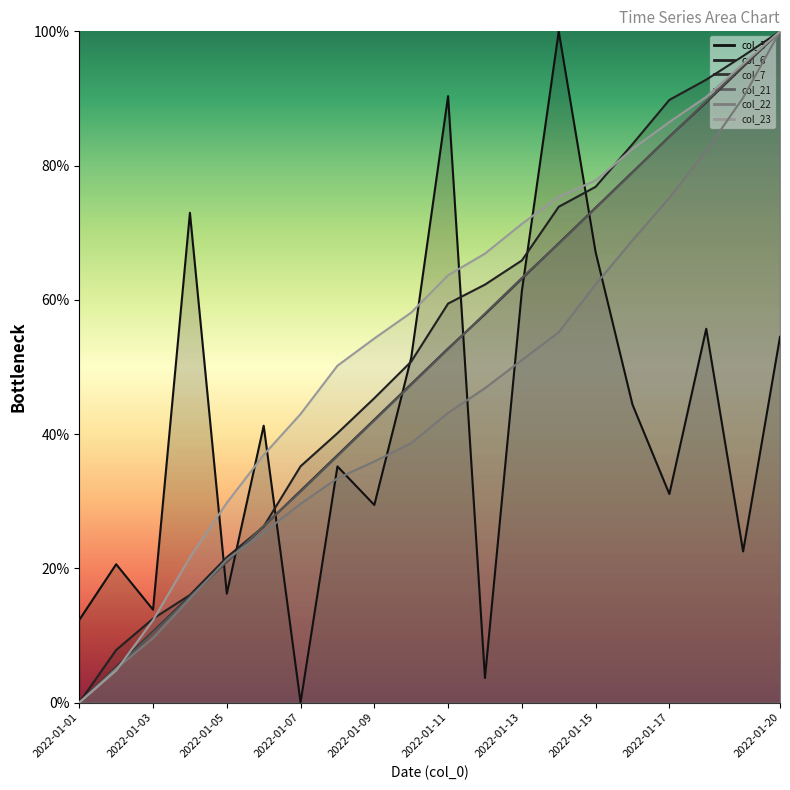

The col_23 line series shows 95.2 at 18. True or false?

True